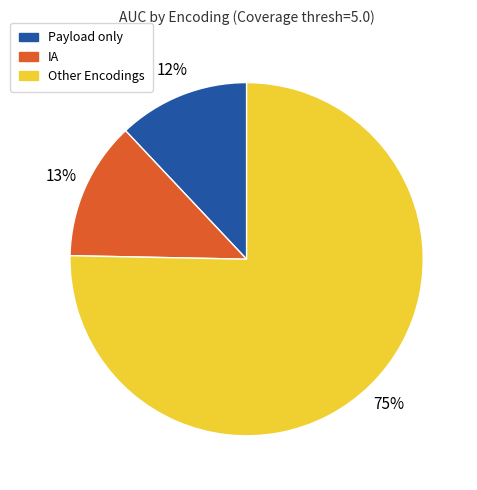

How many slices are in this pie chart?

3